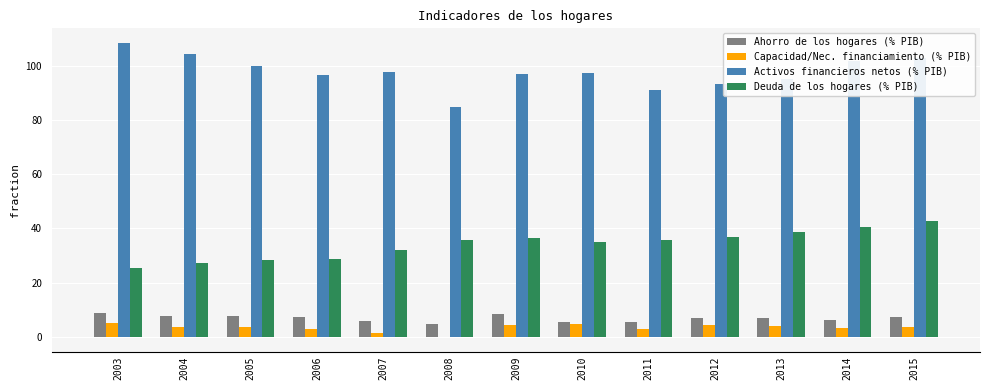

What is the highest value of the Capacidad/Nec. financiamiento (% PIB) series?

4.9